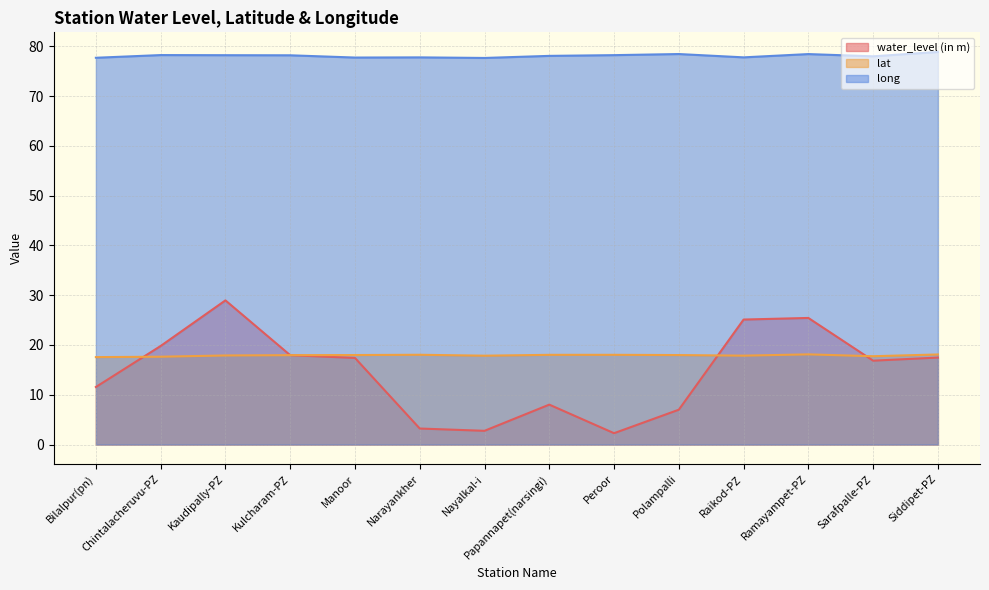

Where do lat and water_level (in m) first cross each other?

Bilalpur(pn) and Chintalacheruvu-PZ